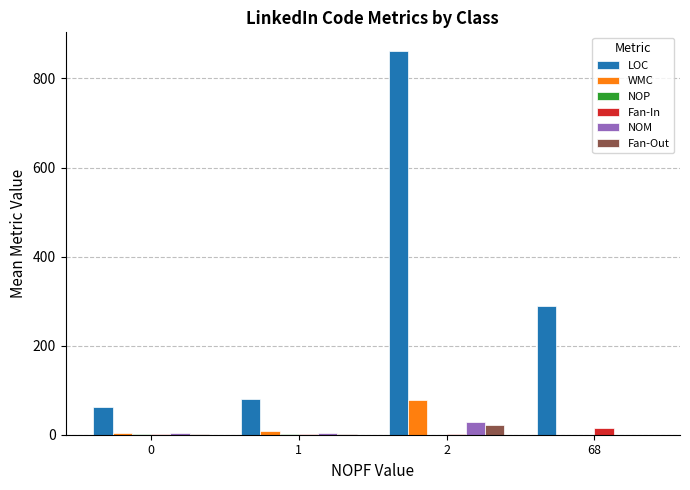

What is the sum of all Fan-In values?

18.2